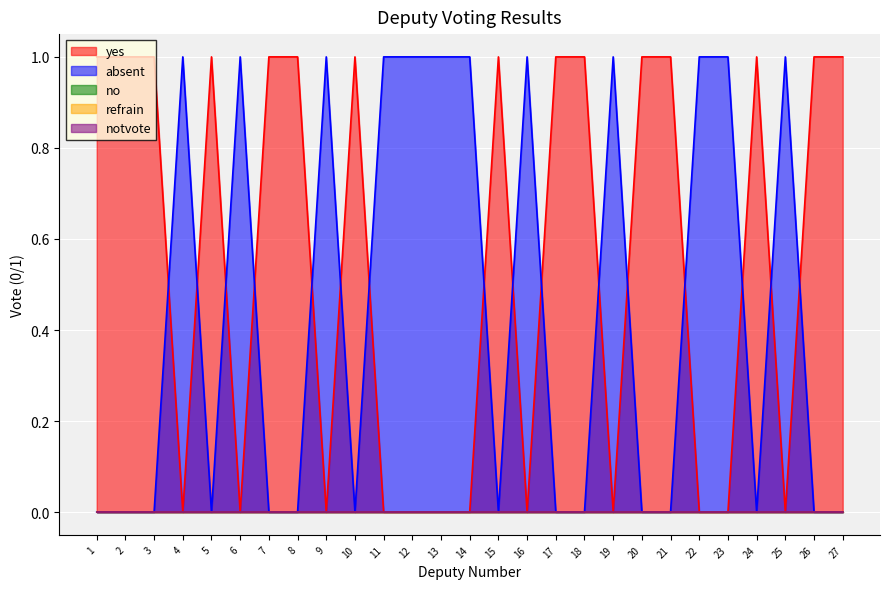

How many distinct data groups are displayed?

5